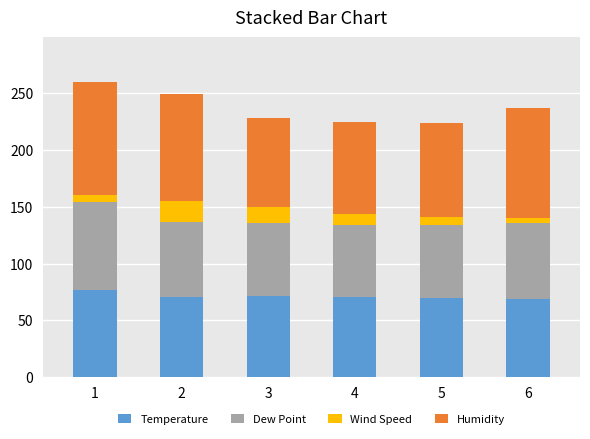

How many categories are shown in the chart?

6